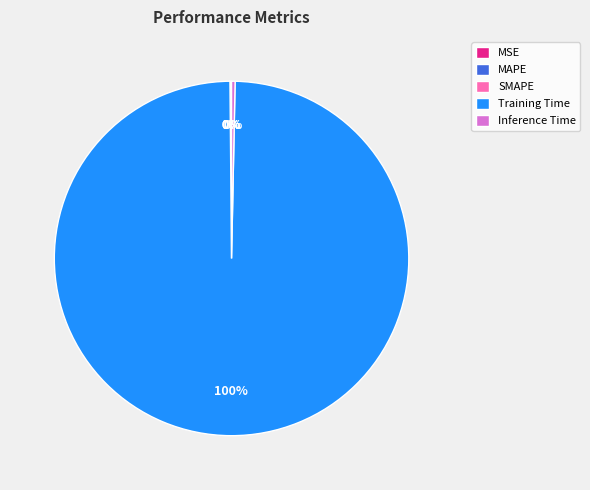

Does any single category account for the majority?

Yes